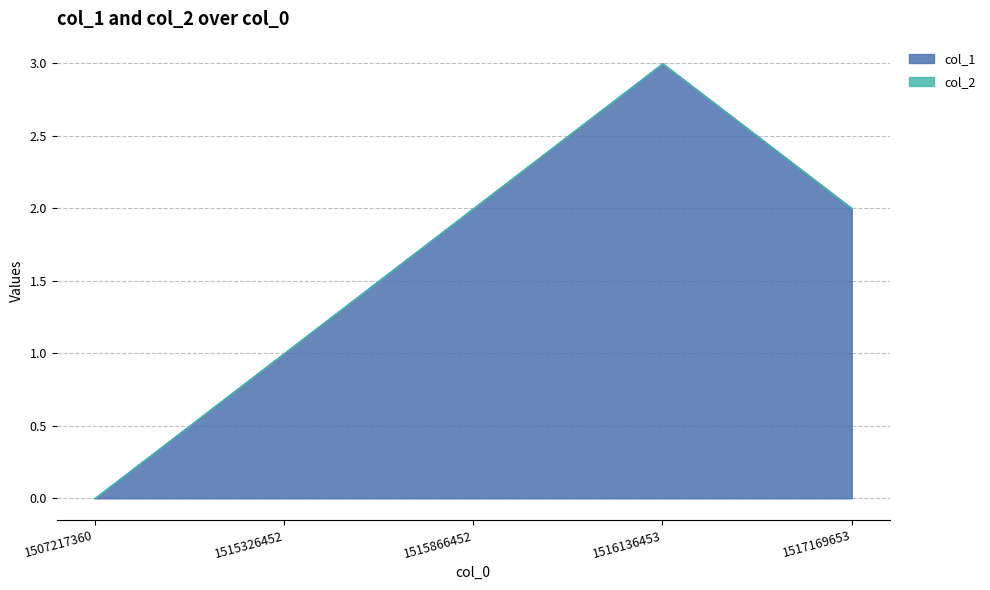

What is the change in value from 1507217360 to 1515866452?

+2